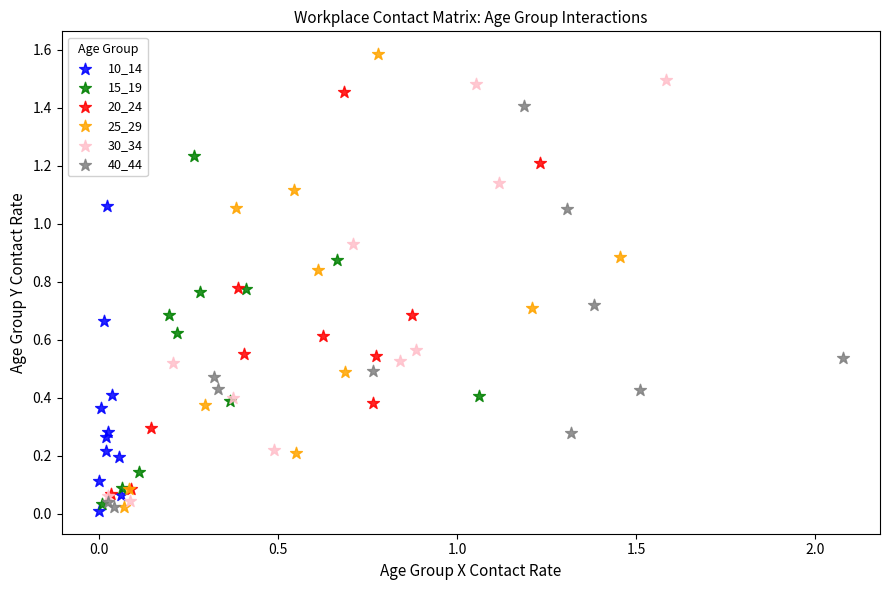

Which series contains the highest Y value?

25_29